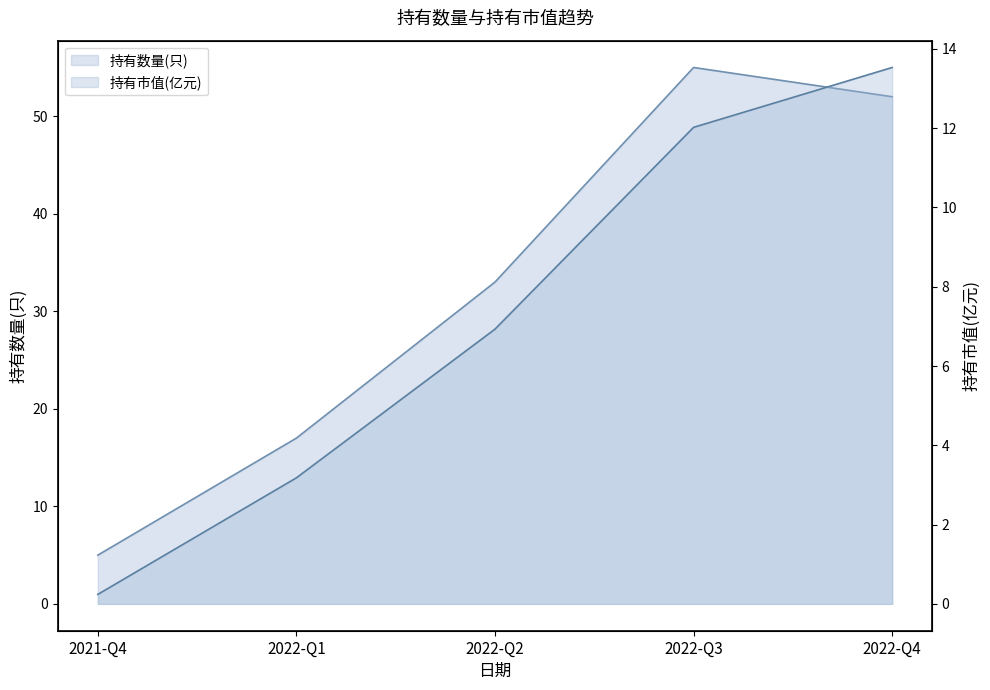

Which series has the largest total across all categories?

持有数量(只)